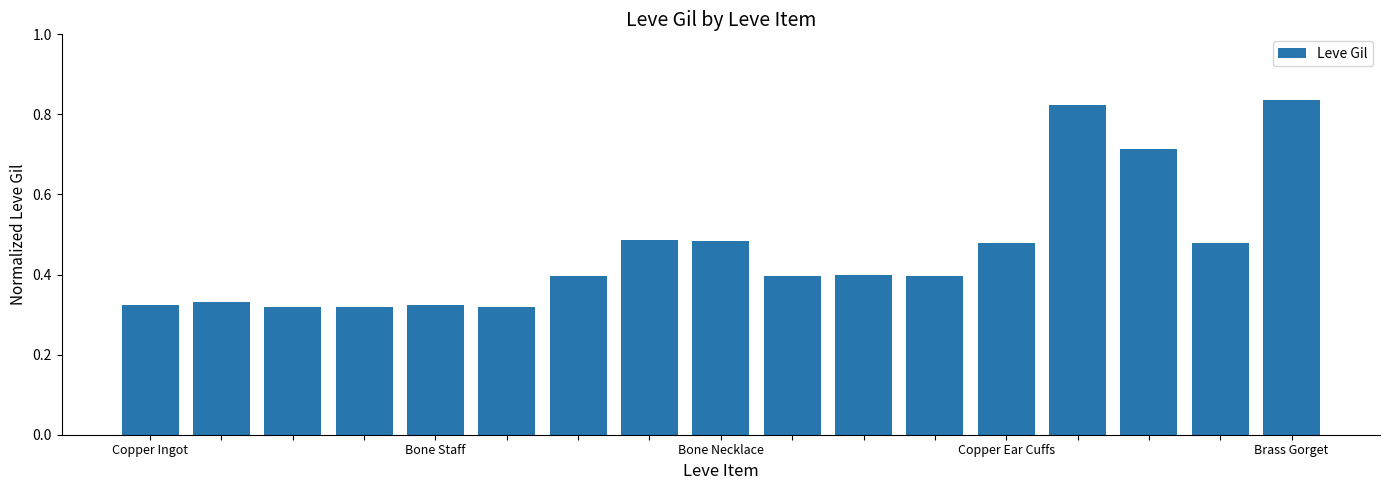

What is the sum of all values?

7.8